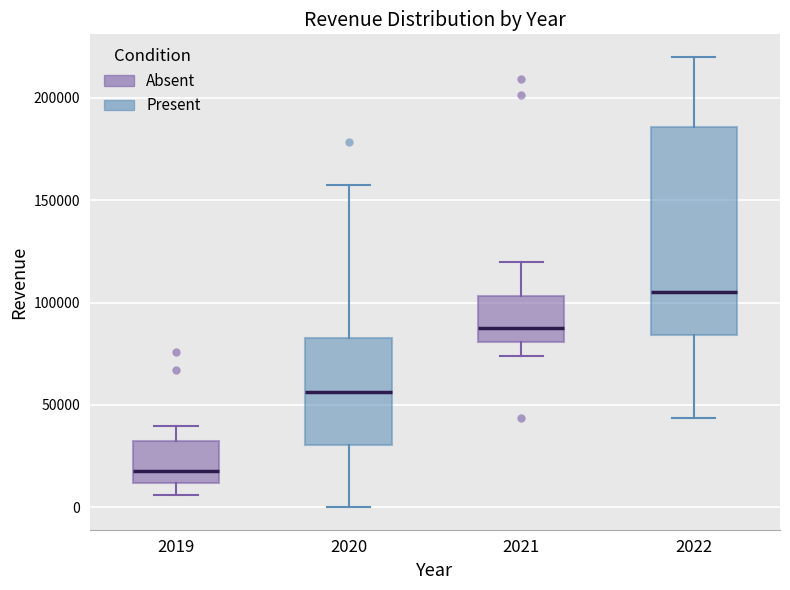

Comparing the boxes themselves (not the whiskers), which one is the tallest?

2022